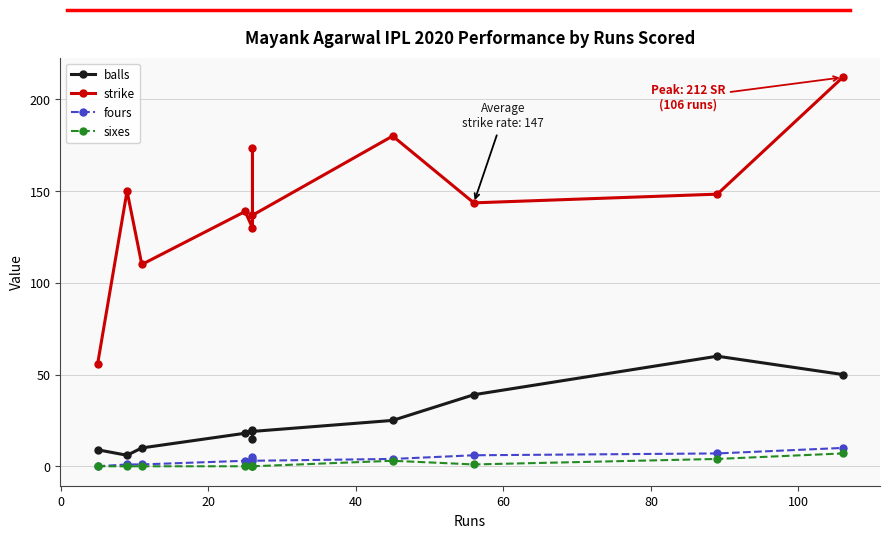

True or false: strike and sixes cross at least once.

False